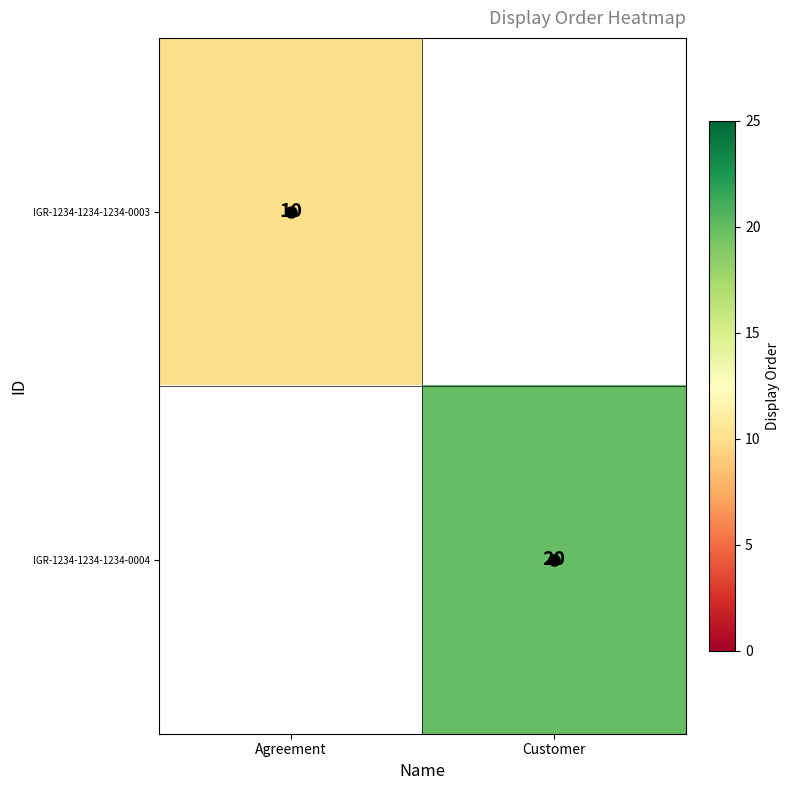

At which label does IGR-1234-1234-1234-0003 reach its minimum?

Agreement